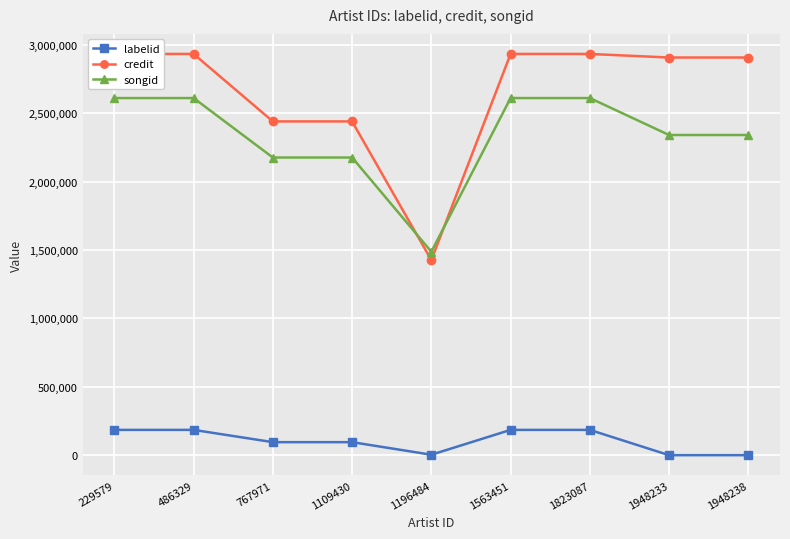

Is it true that songid equals 2176467 at 1109430?

True